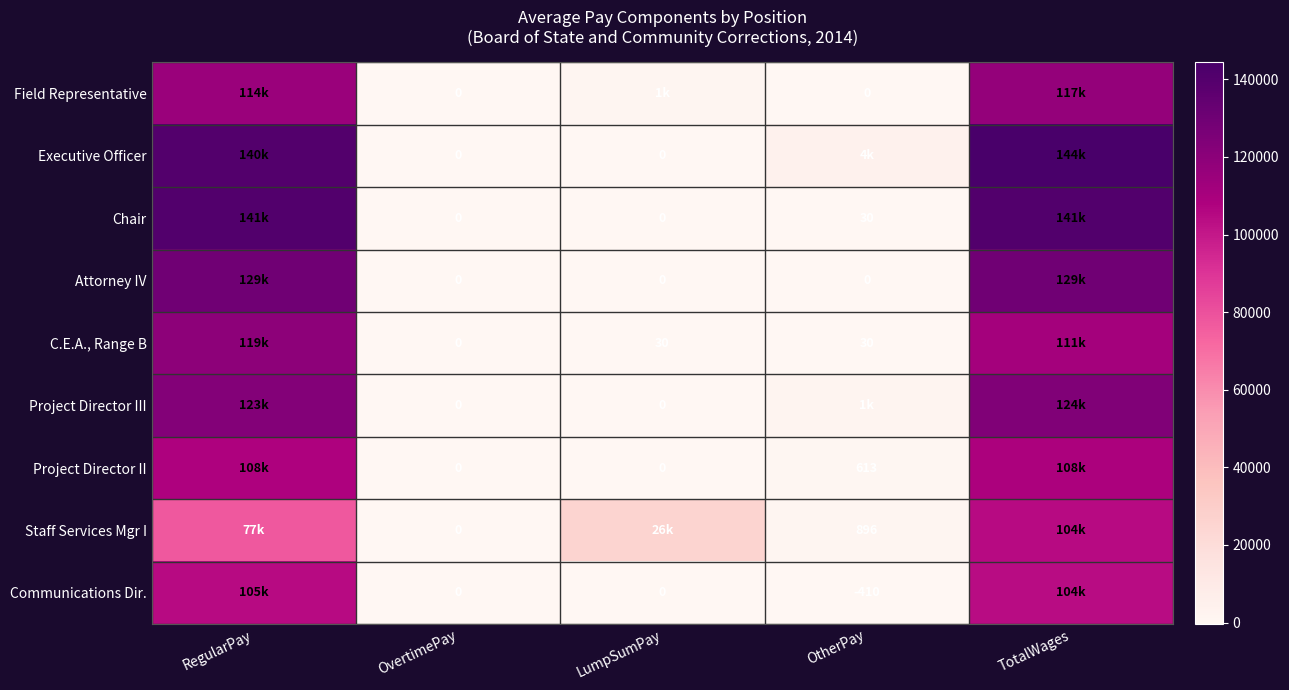

True or false: C.E.A., Range B has a value of 52 at LumpSumPay.

False